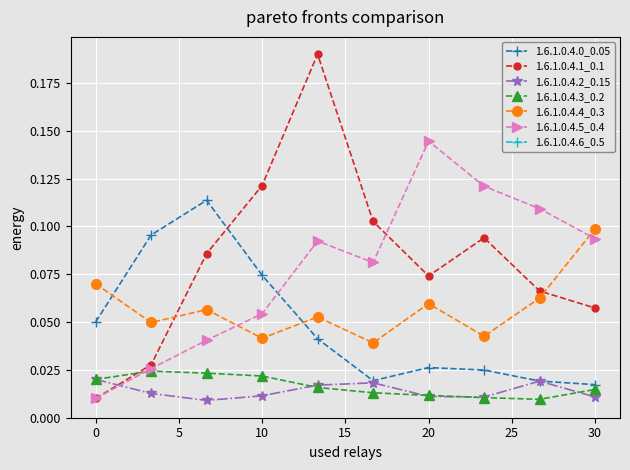

True or false: 1.6.1.0.4.4_0.3 has more than 1 points higher than both neighbors.

True